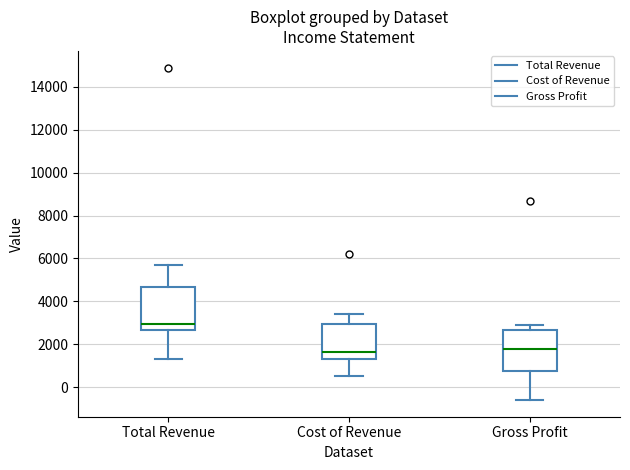

Reading left to right, read every box against the y-axis: the position of its median line, the range the box covers, and the ends of its whiskers. The values are not printed on the chart, so give them approximately, as read against the axis.

Total Revenue: median 3000, box 2600 to 4600, whiskers 1400 to 5800
Cost of Revenue: median 1600, box 1400 to 3000, whiskers 600 to 3400
Gross Profit: median 1800, box 800 to 2600, whiskers -600 to 3000